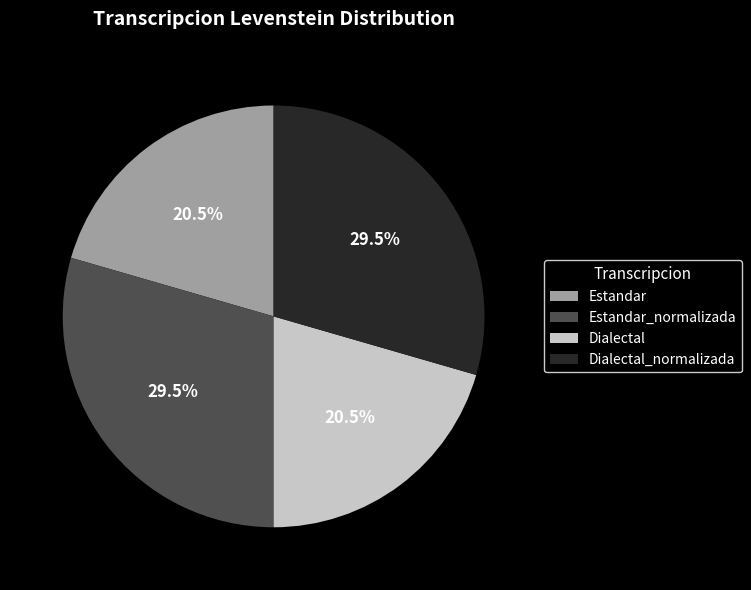

To the nearest percent, what is the average slice percentage?

25%